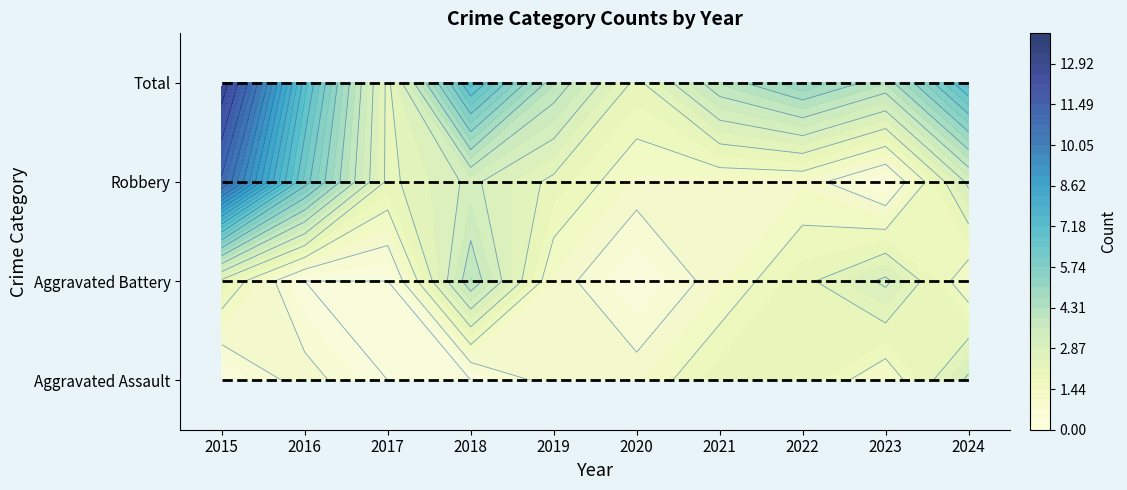

What is the approximate value of Aggravated Battery at 2022?

2